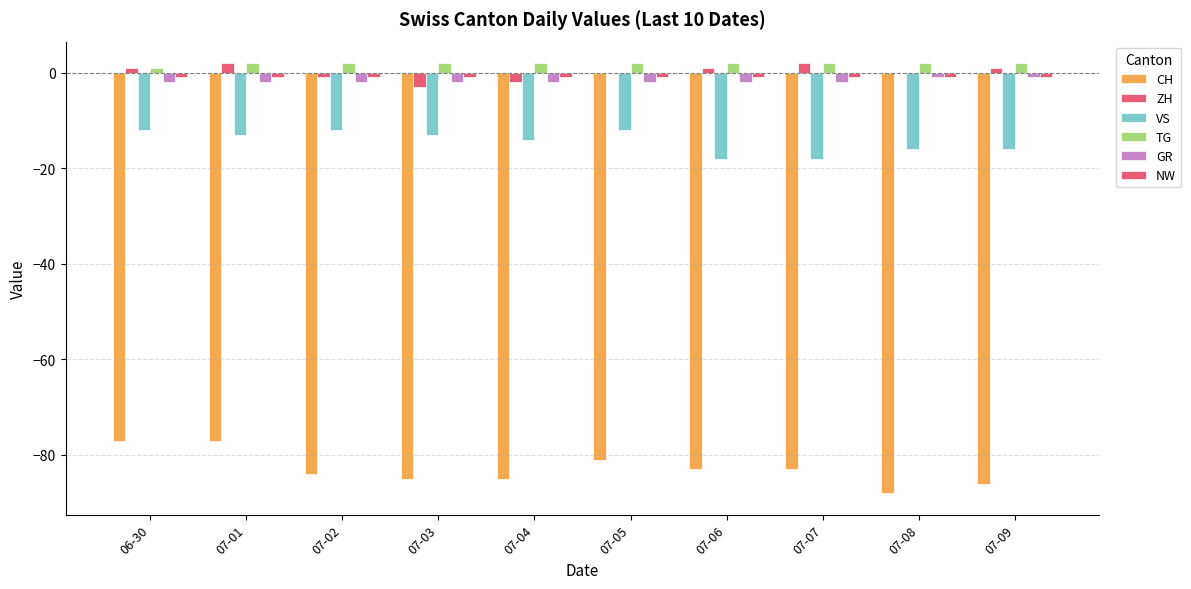

What is the highest value of the ZH series?

2